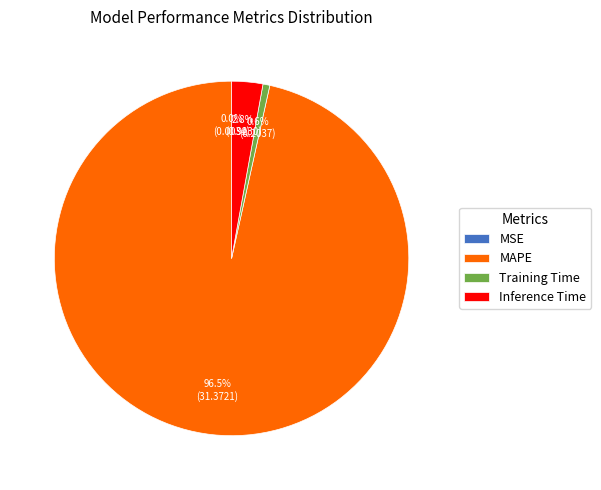

Do Inference Time and MAPE together represent more than half of the pie?

Yes